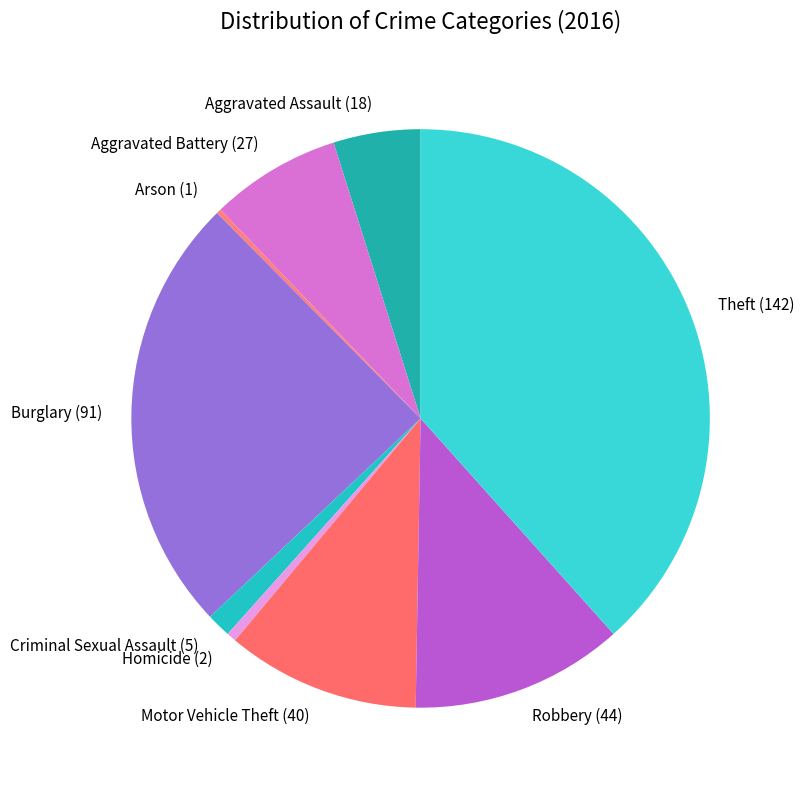

What is the largest slice in the pie chart?

Theft